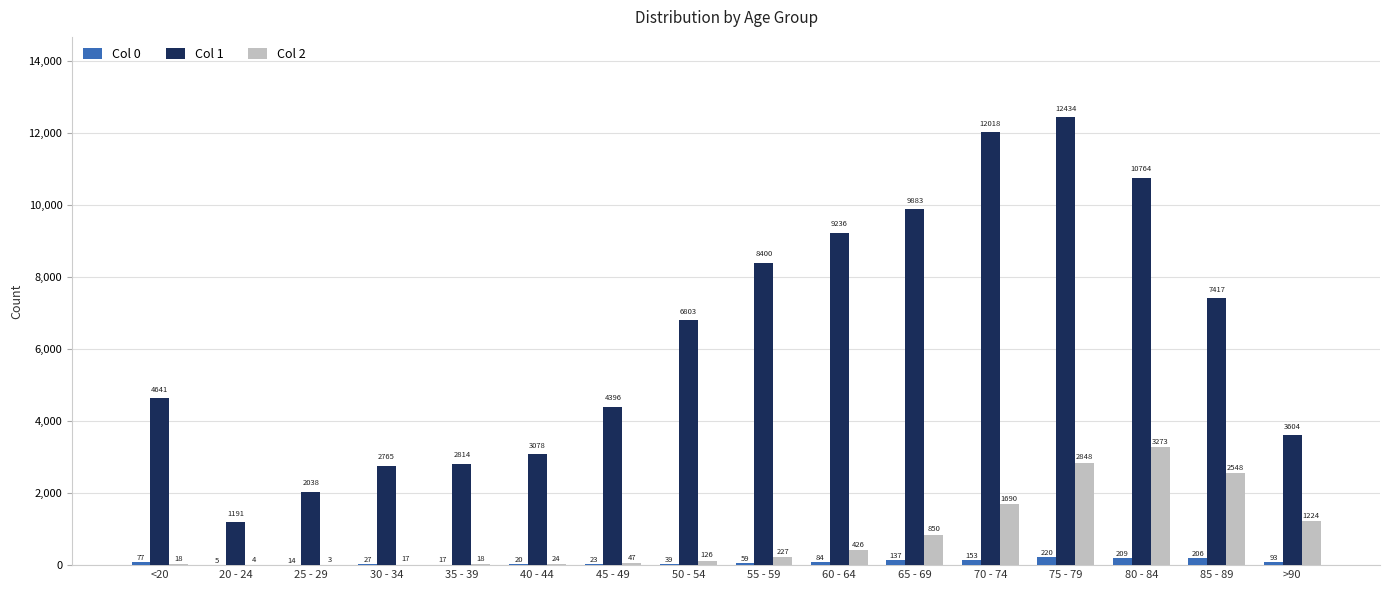

What is the sum of all Col 1 values?

101482